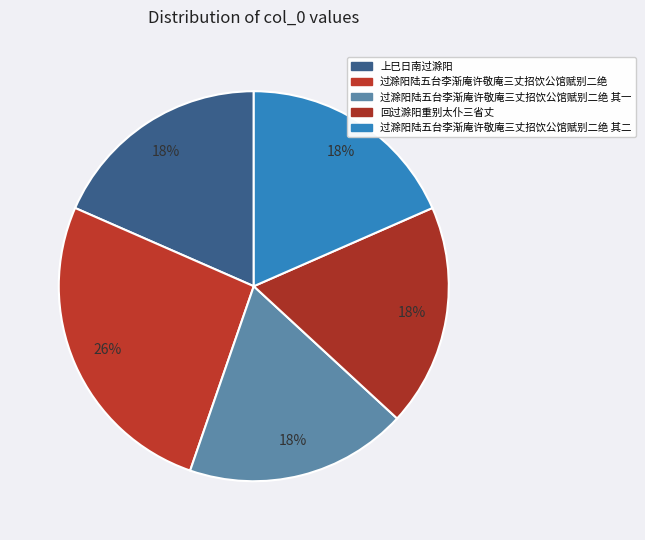

How many segments does this pie chart have?

5